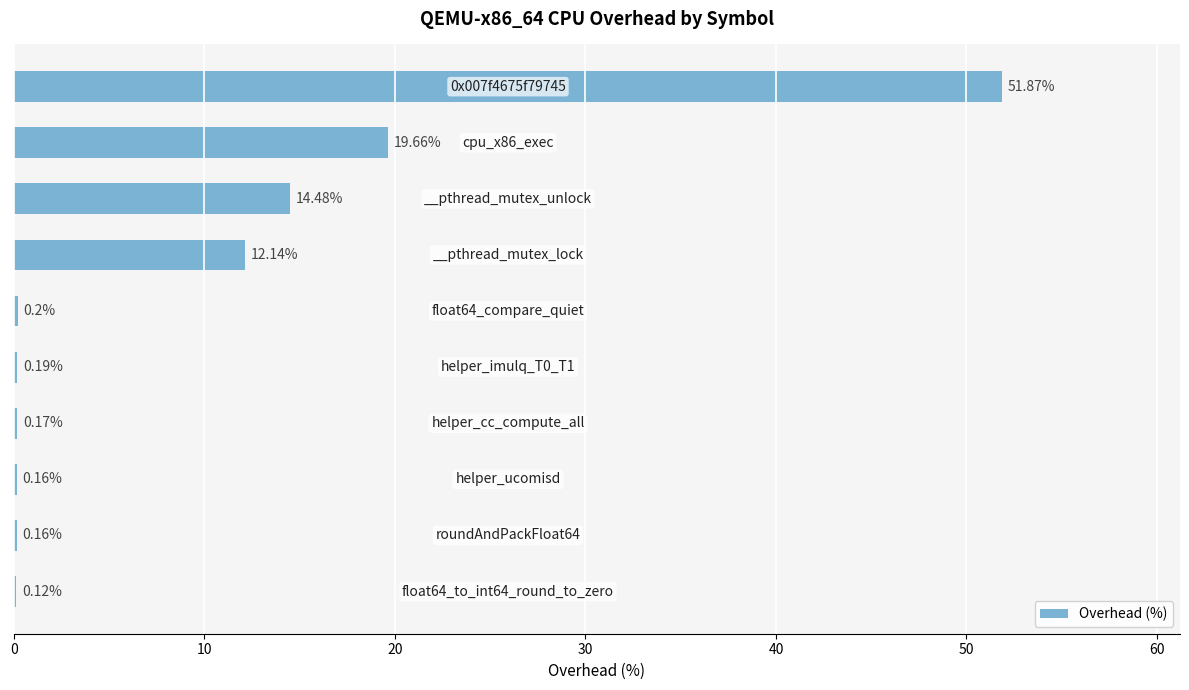

Are the bars horizontal?

Yes